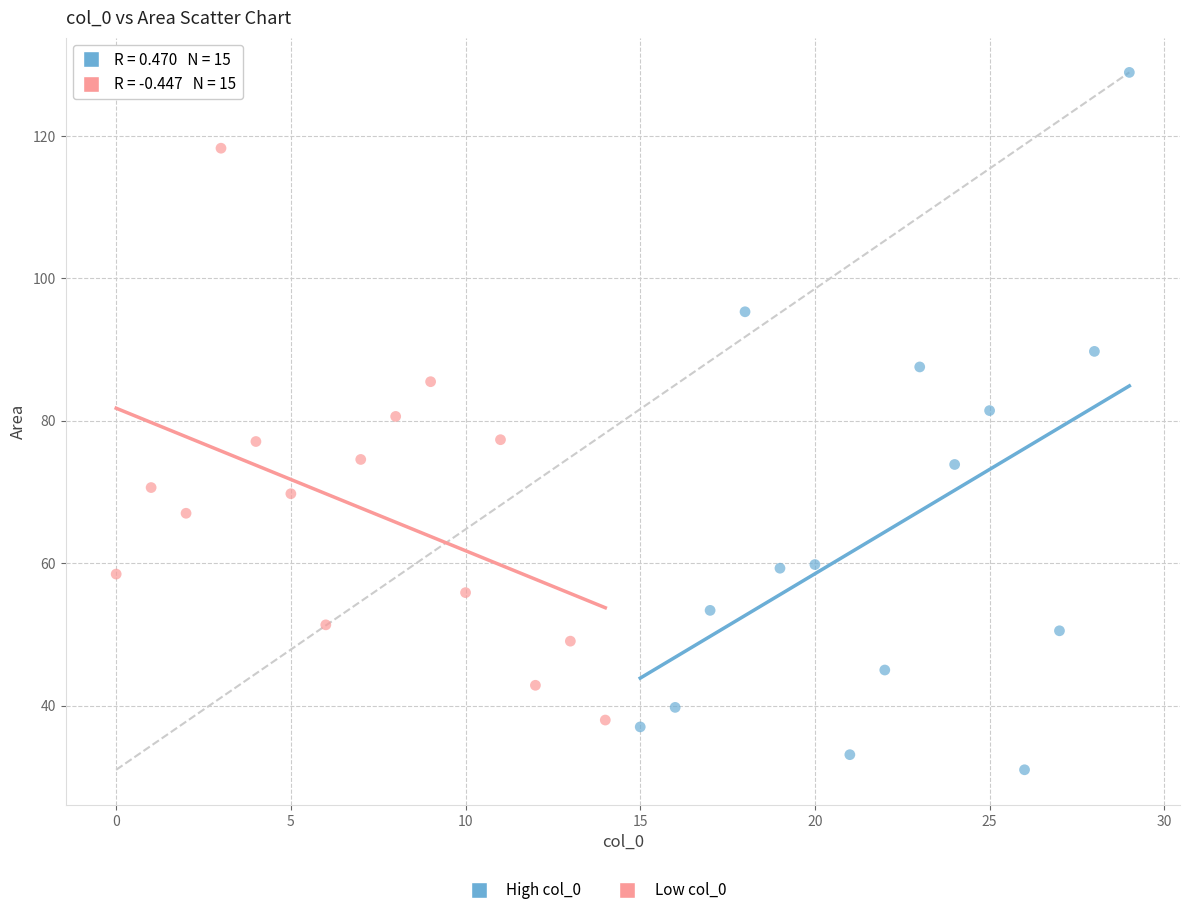

Which series contains the highest Y value?

High col_0